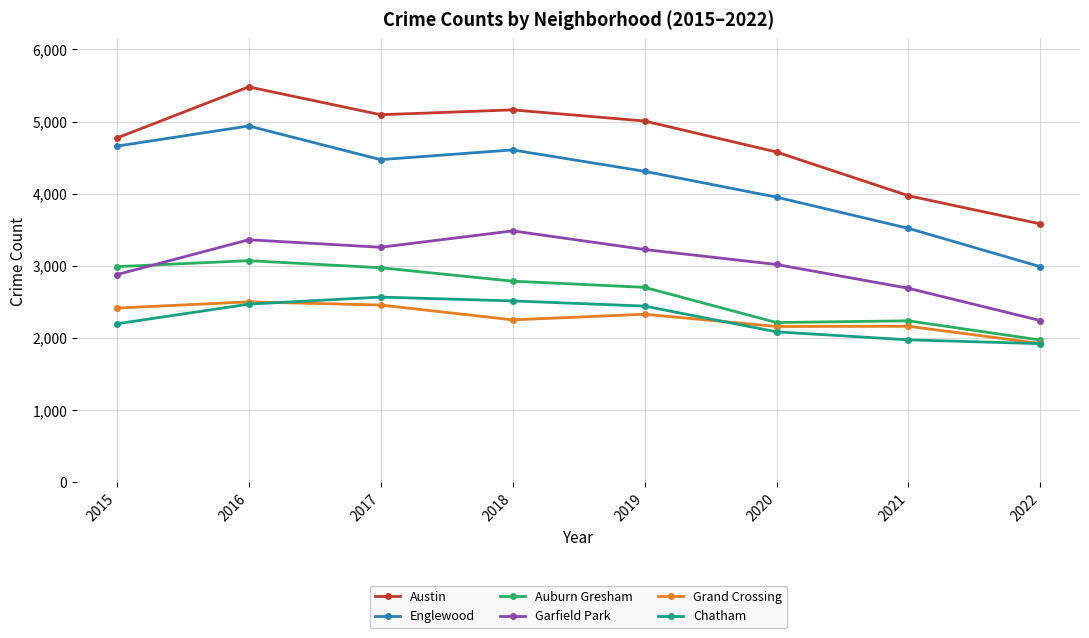

Which series changed the most between 2018 and 2021?

Austin